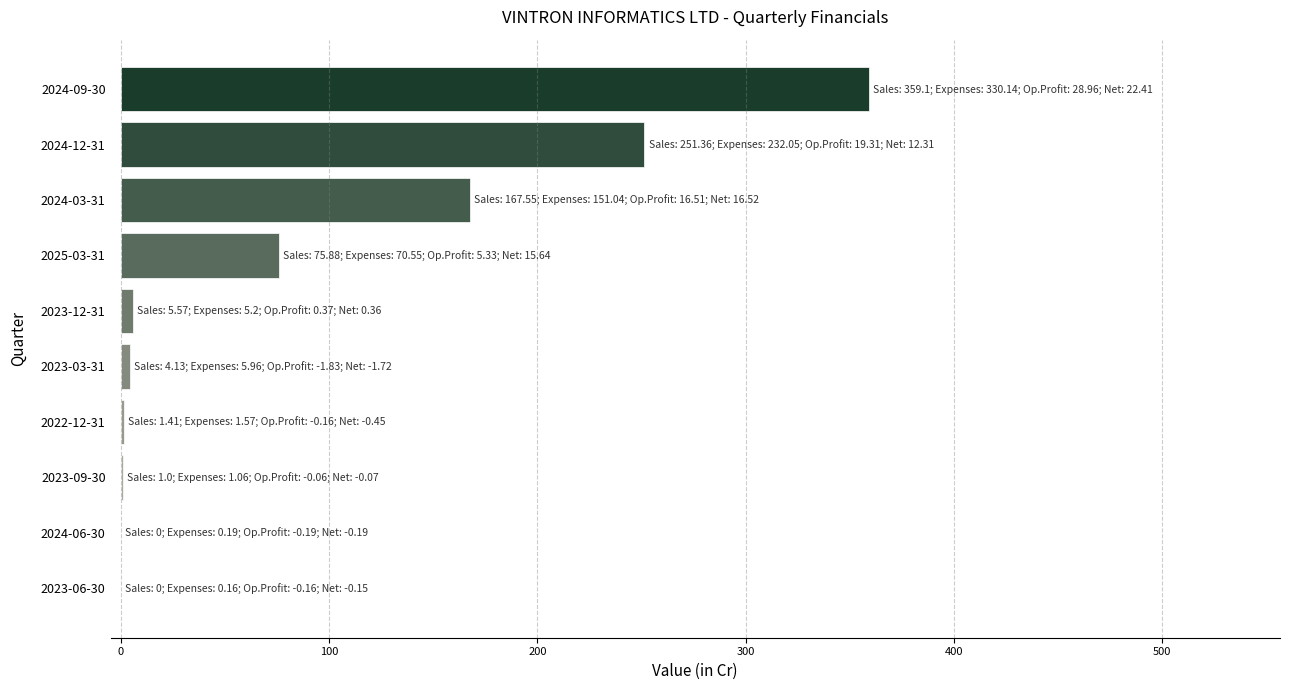

What is the greatest value displayed?

359.1